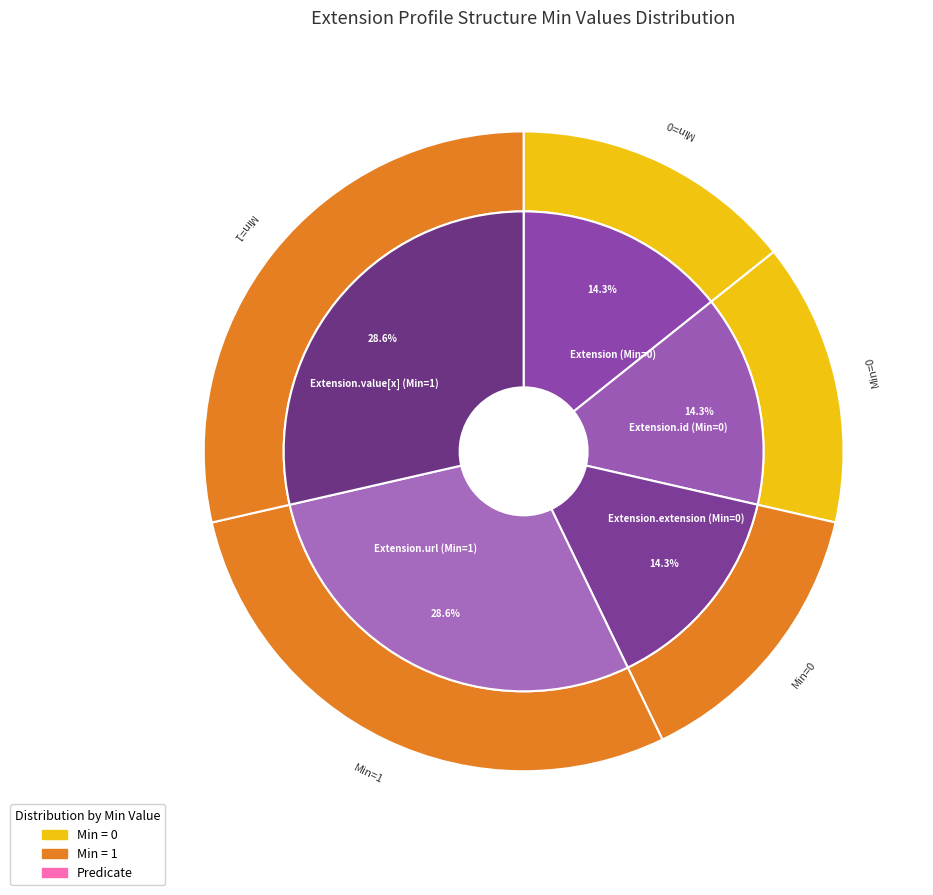

Is the sum of Extension.value[x] and Extension greater than half?

No